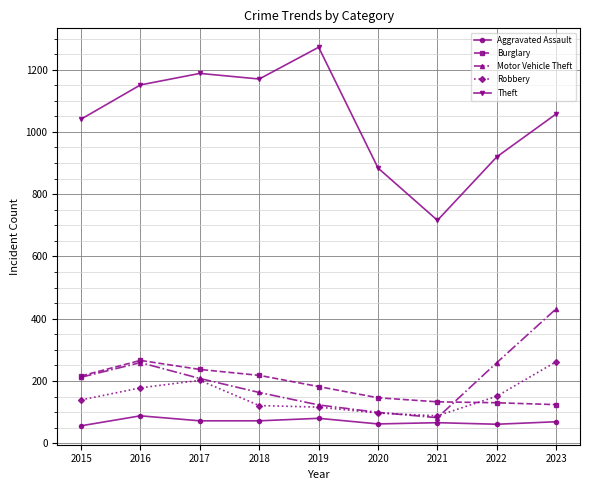

What is the sum of the Motor Vehicle Theft values at 2023 and 2016?

691